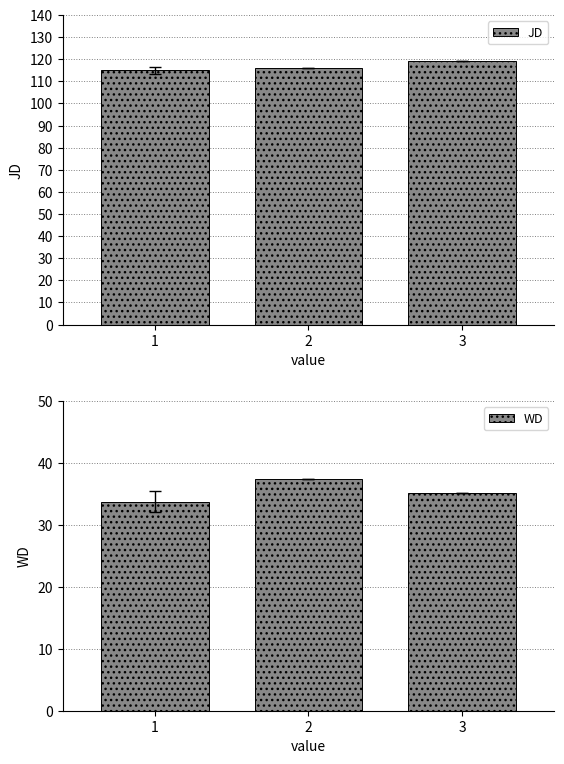

How many bars are there in total?

6